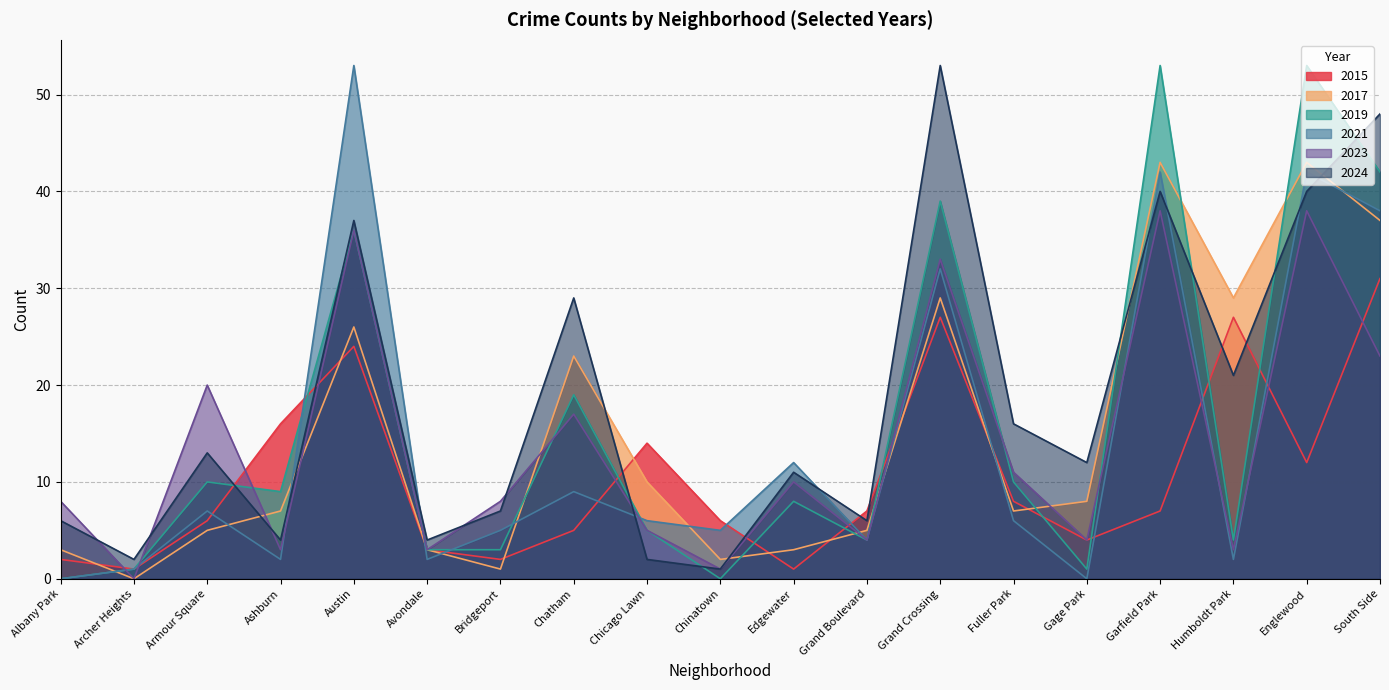

How many times do 2021 and 2024 cross each other?

8